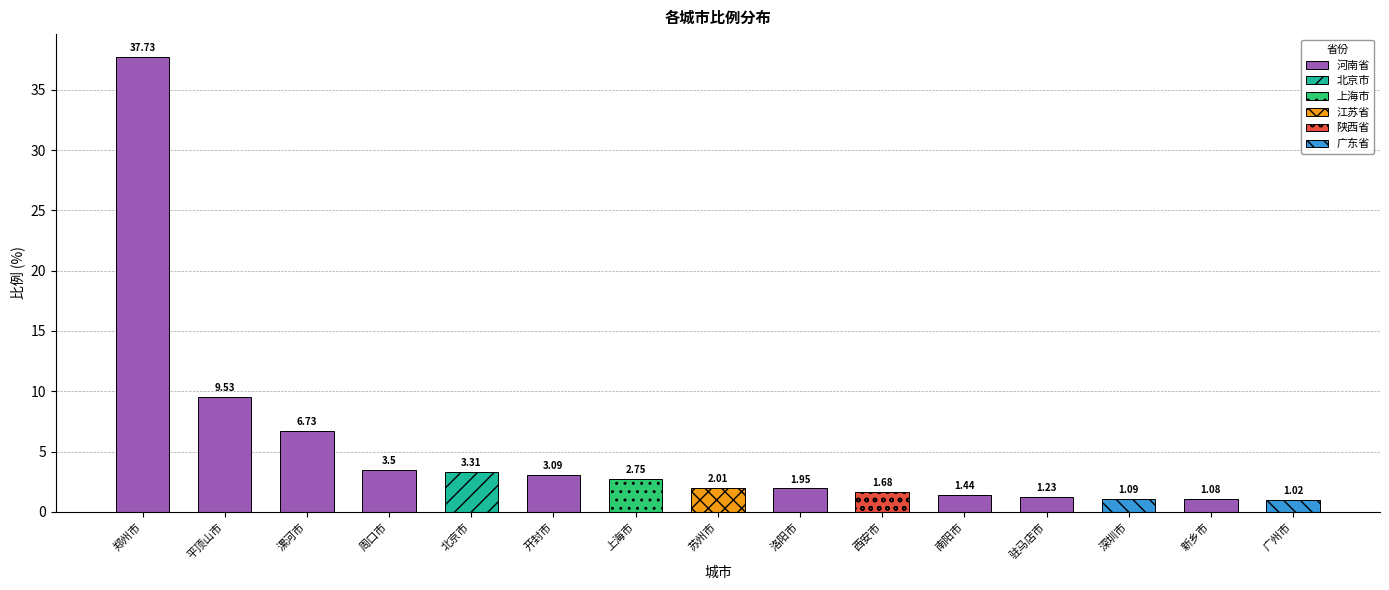

Is it true that the value at 驻马店市 is 1.2?

True